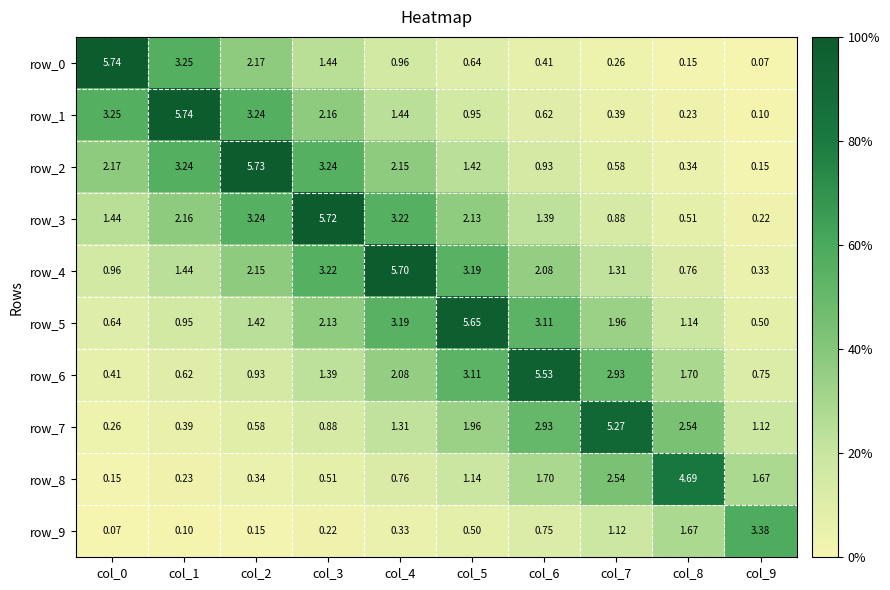

Is it true that row_3 equals 2.1 at col_0?

False